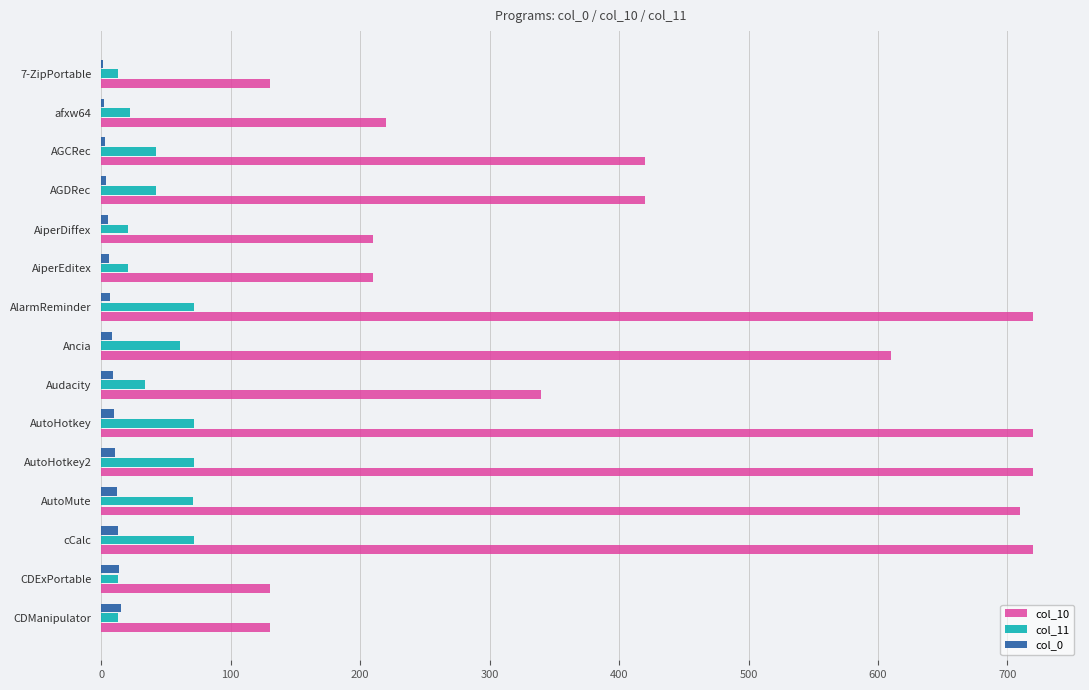

Is it true that col_10 equals 368 at AiperDiffex?

False